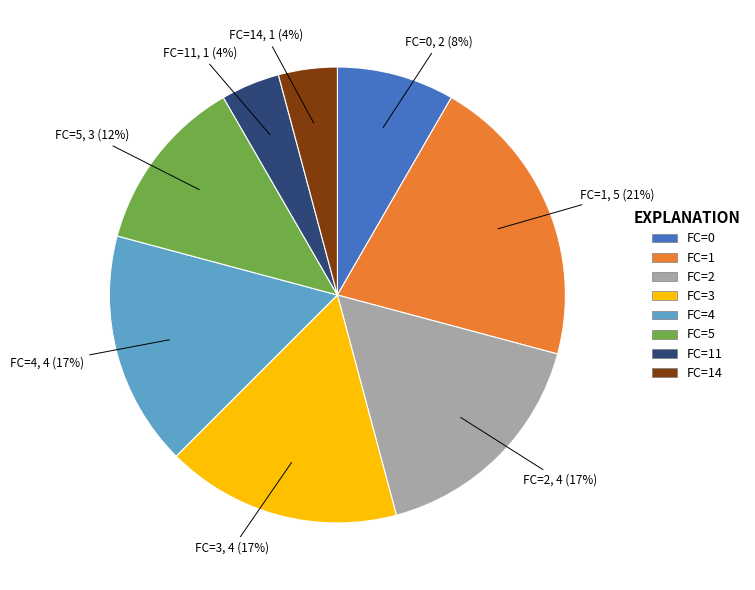

Combined, do FC=2 and FC=14 account for over 50%?

No